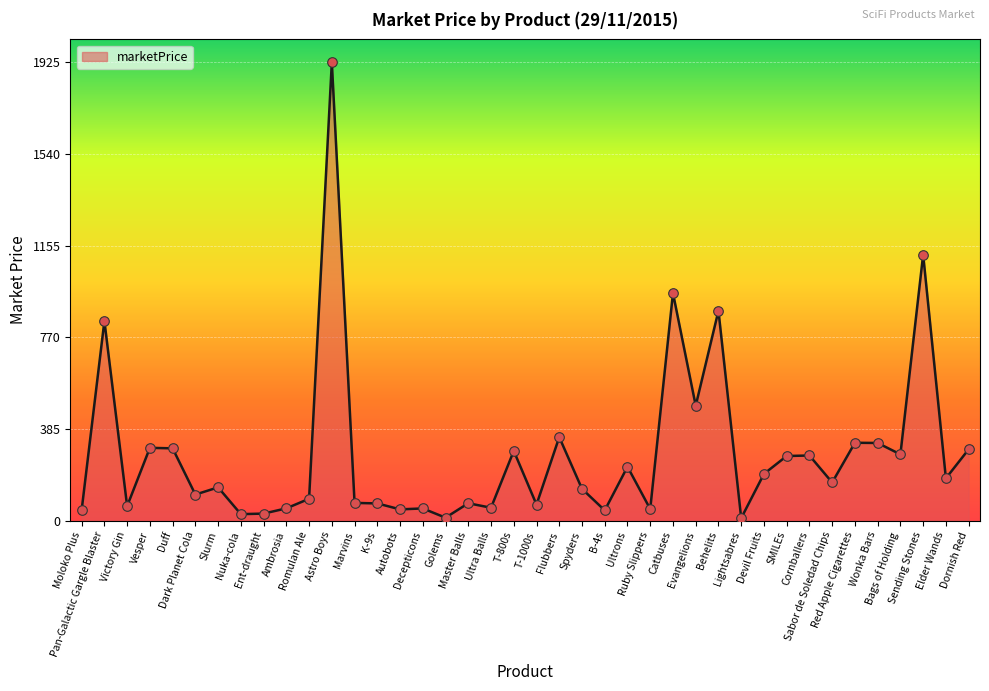

Approximately how many times larger is the value at Autobots compared to Cornballers?

0.2